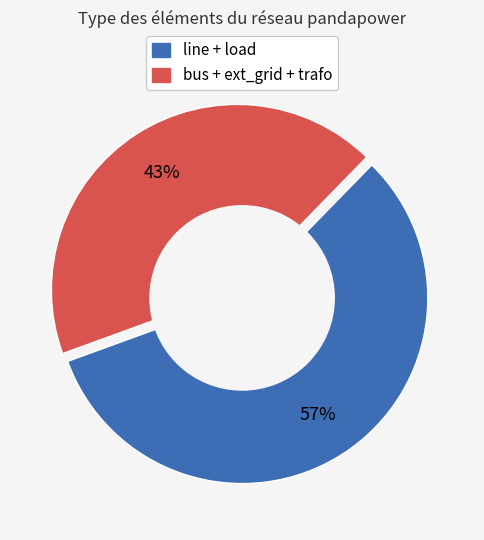

To the nearest percent, what is the average slice percentage?

50%